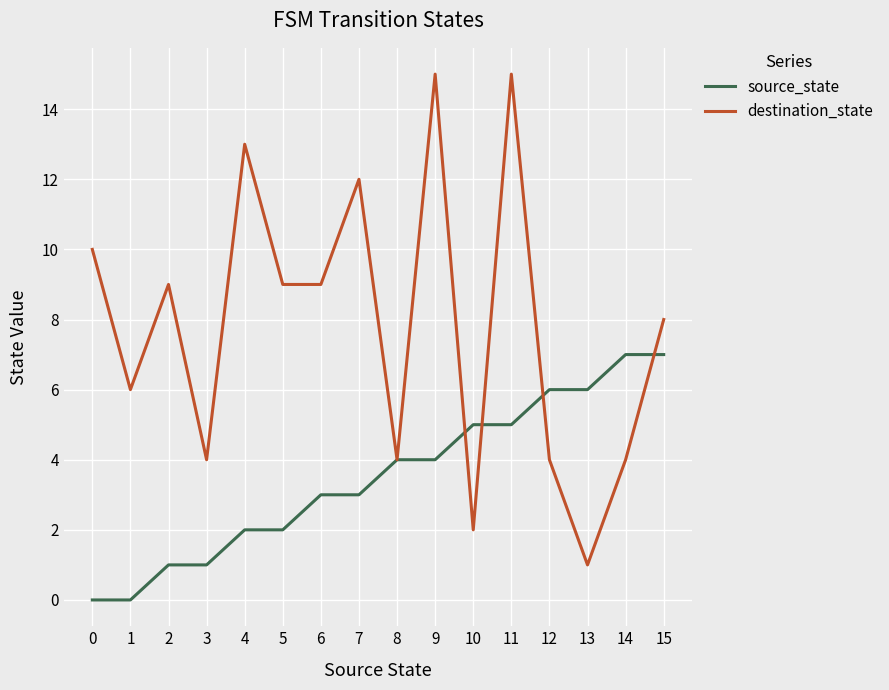

In destination_state, how many points are higher than both neighbors (excluding endpoints)?

5